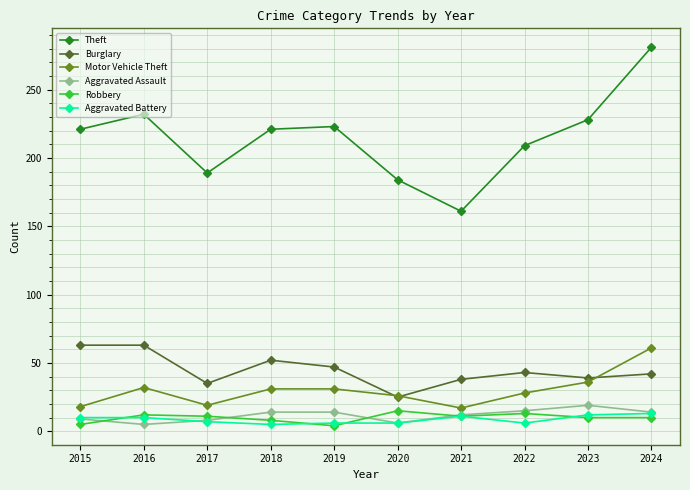

Is it true that Motor Vehicle Theft equals 31 at 2019?

True